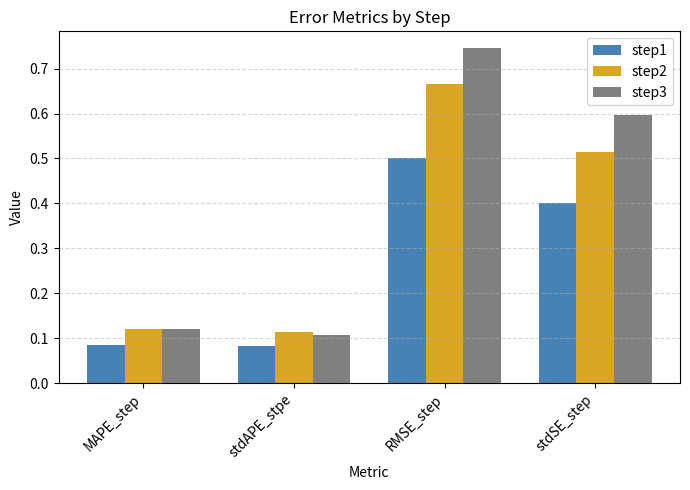

What is the total value across all series at MAPE_step?

0.3